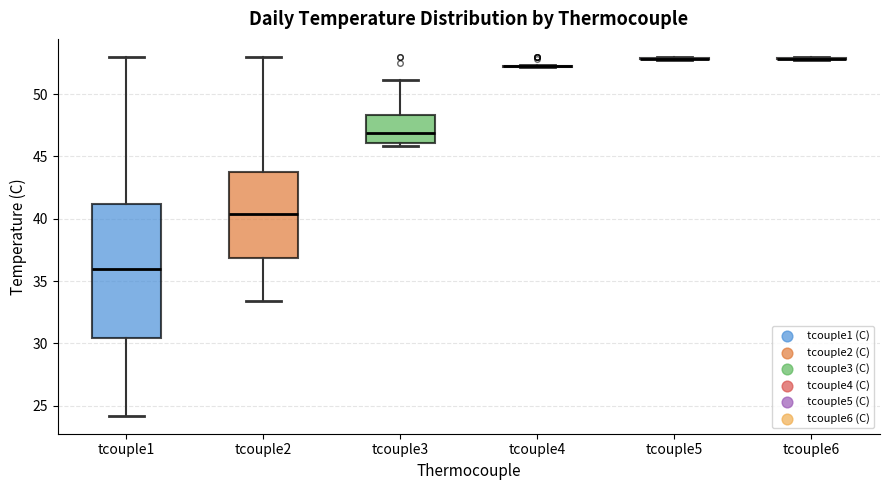

Which box is the tallest, from its lower edge to its upper edge?

tcouple1